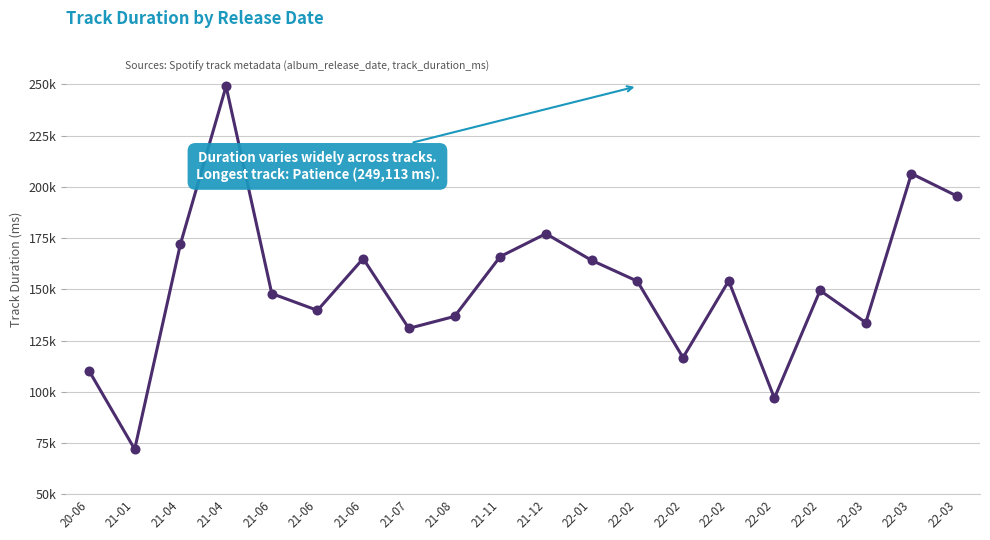

The chart shows a value of 43349 at 21-12. True or false?

False